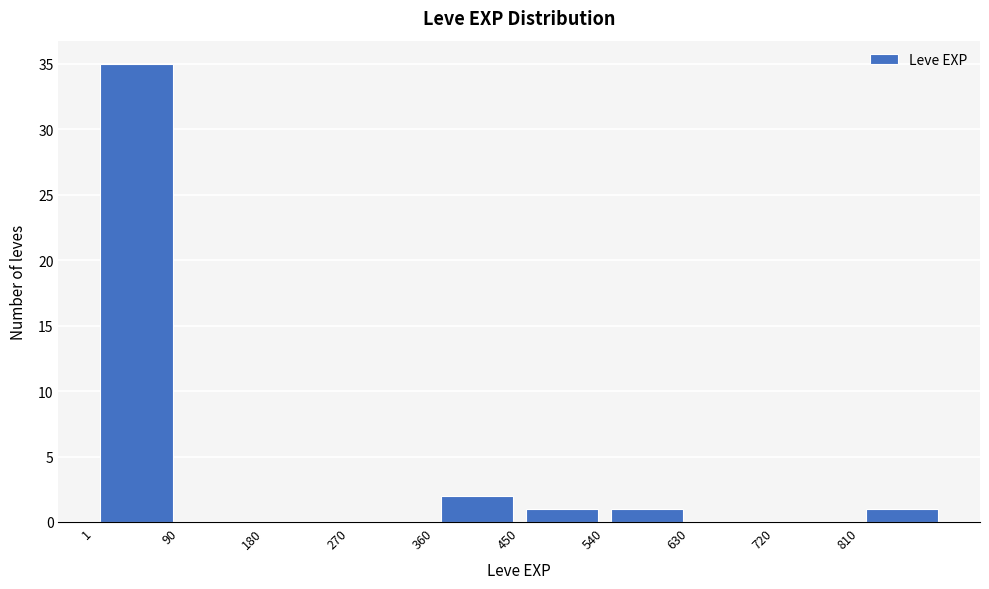

Which range on the x-axis has the tallest bar?

0 to 90